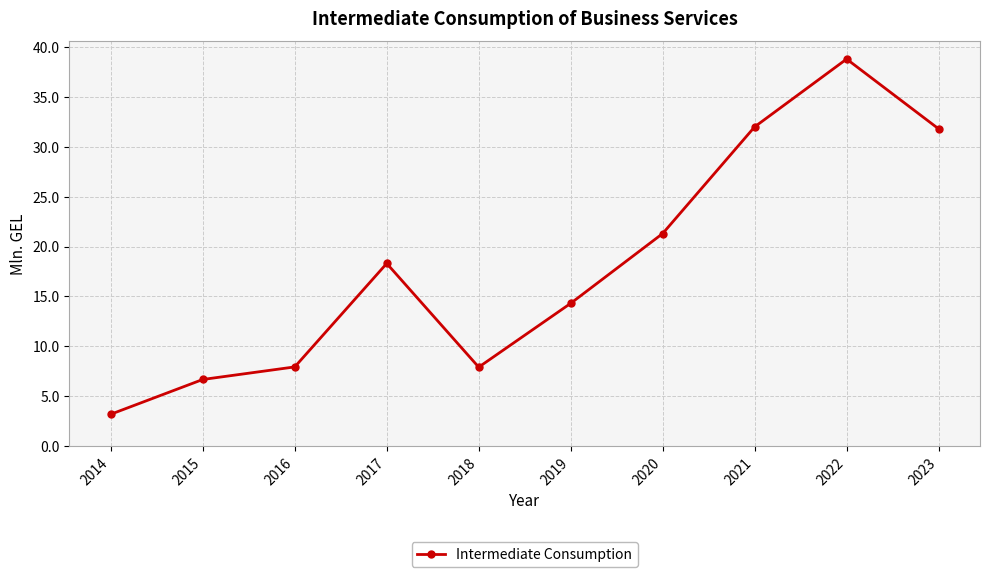

The value at 2015 is 6.7. True or false?

True